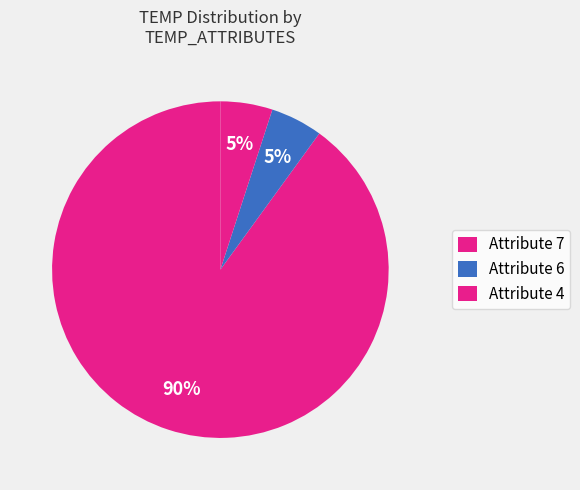

How many segments does this pie chart have?

3